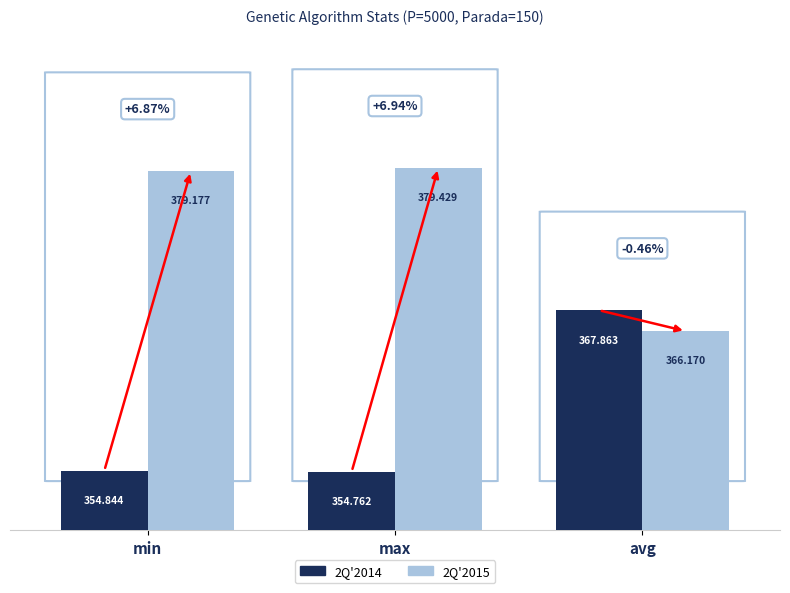

What is the sum of the 2Q'2015 values at avg and max?

745.6